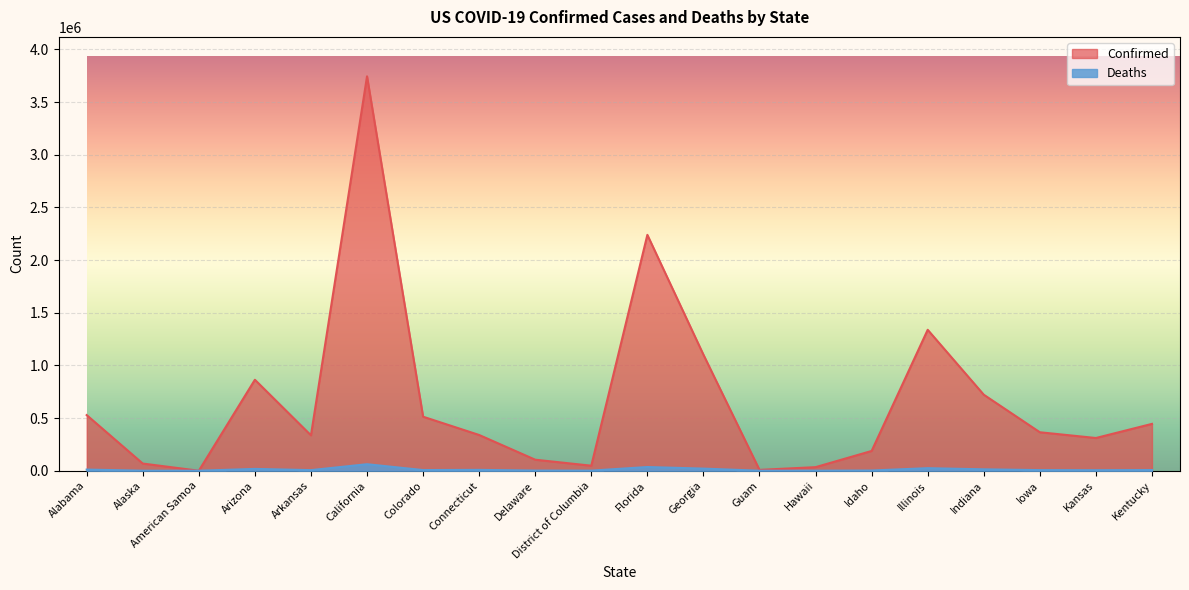

Which series has the largest range (max minus min)?

Confirmed